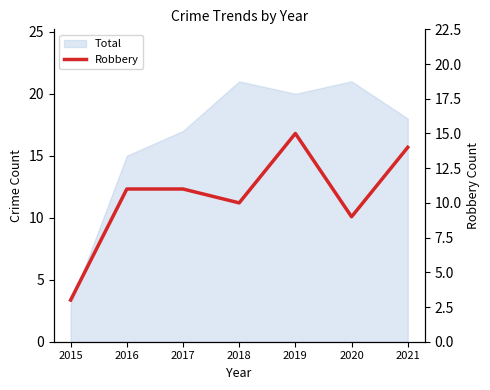

At which label is the value closest to 9?

2020